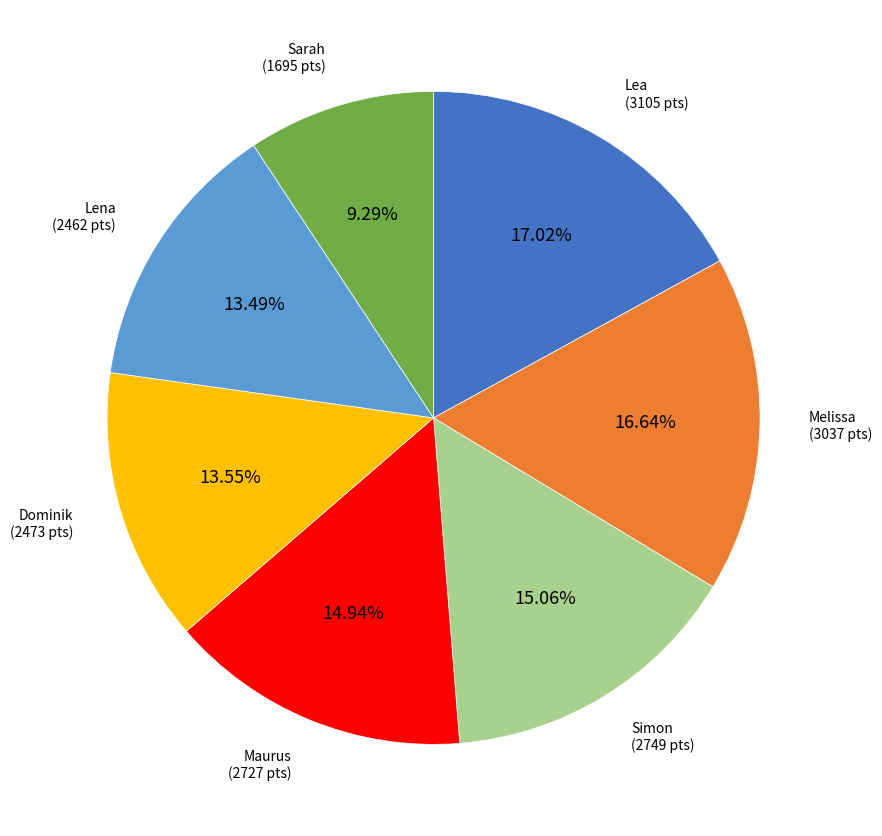

To the nearest percent, what is the average slice percentage?

14%